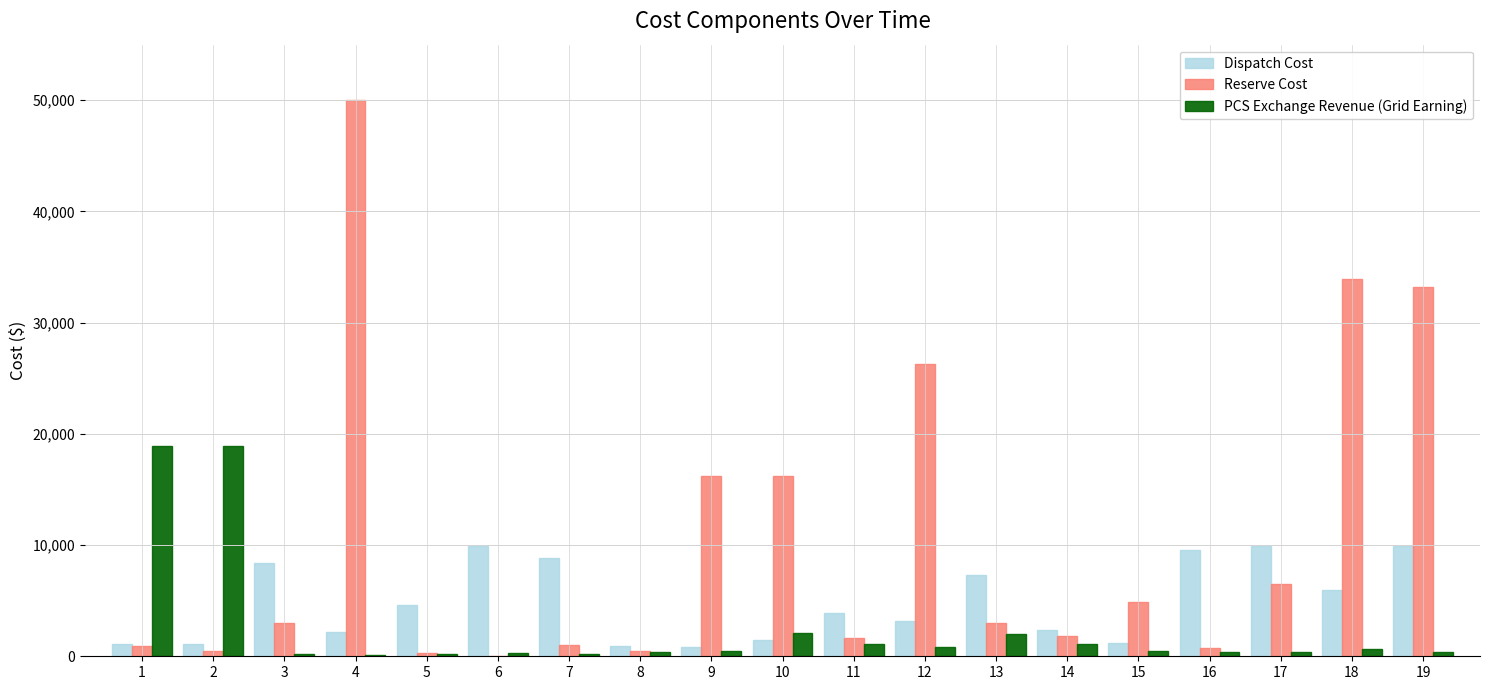

How many categories are shown in the chart?

19